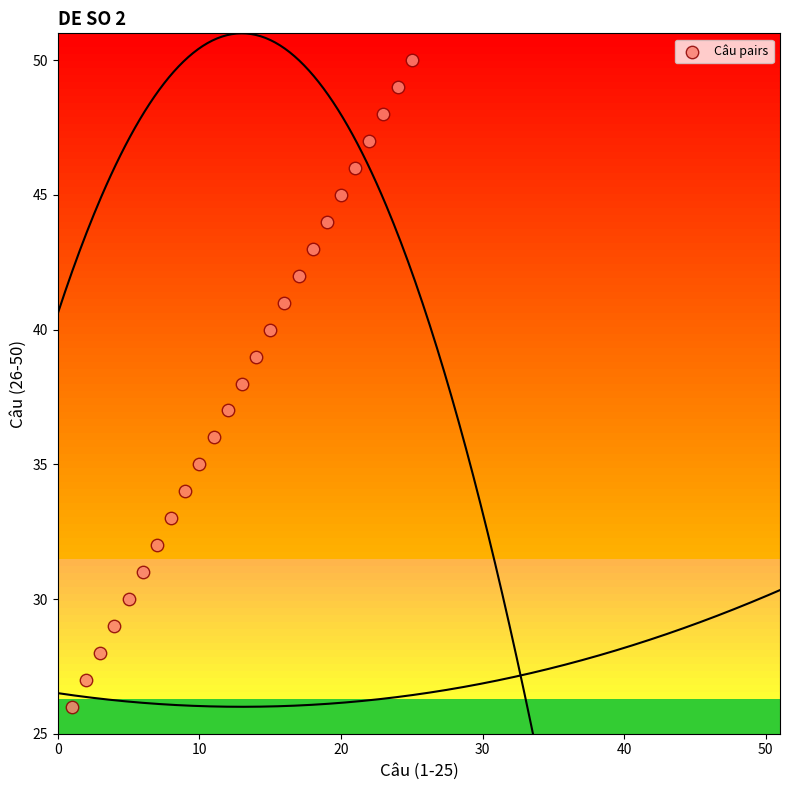

What is the range of Y values (max minus min)?

24